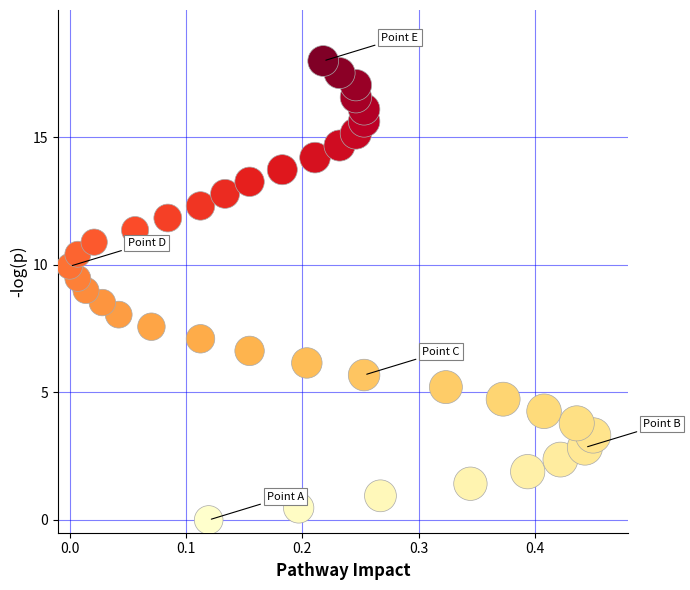

What is the range of X values (max minus min)?

0.5